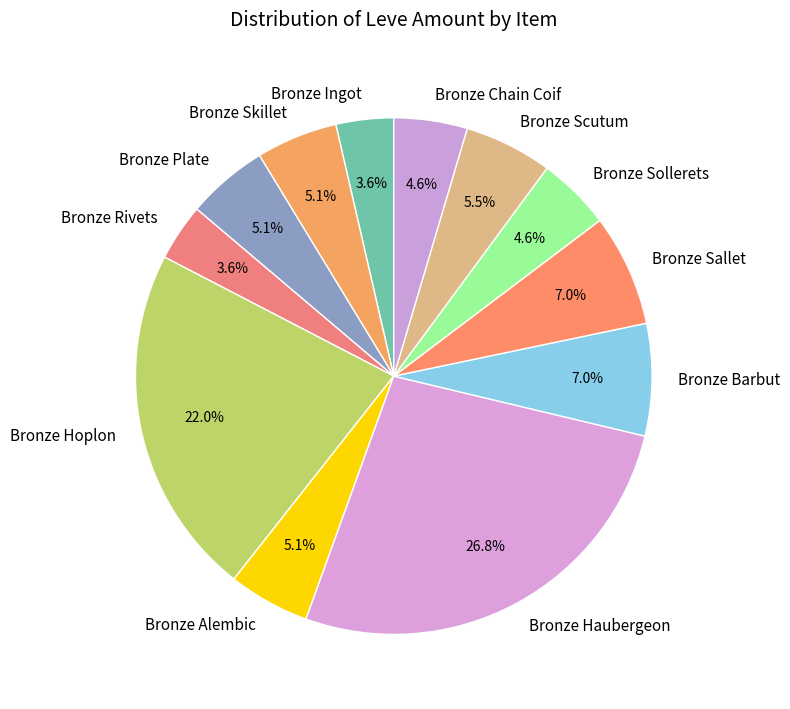

What percentage is the Bronze Sollerets slice, to the nearest percent?

5%